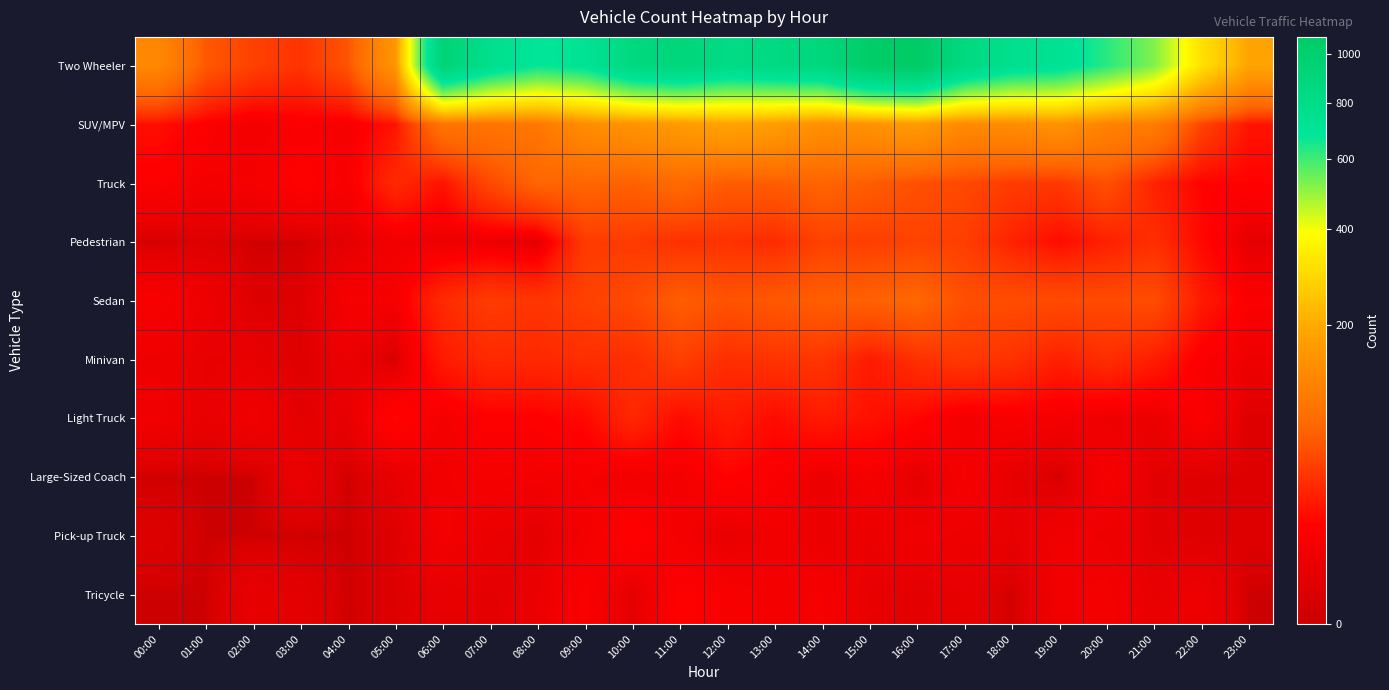

Count the number of categories in the chart.

24